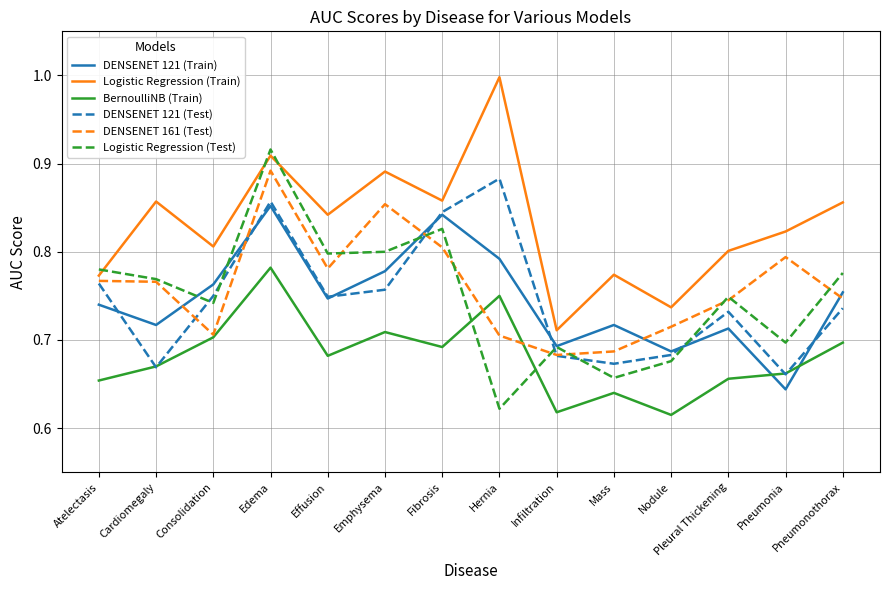

What is the greatest value displayed?

1.0